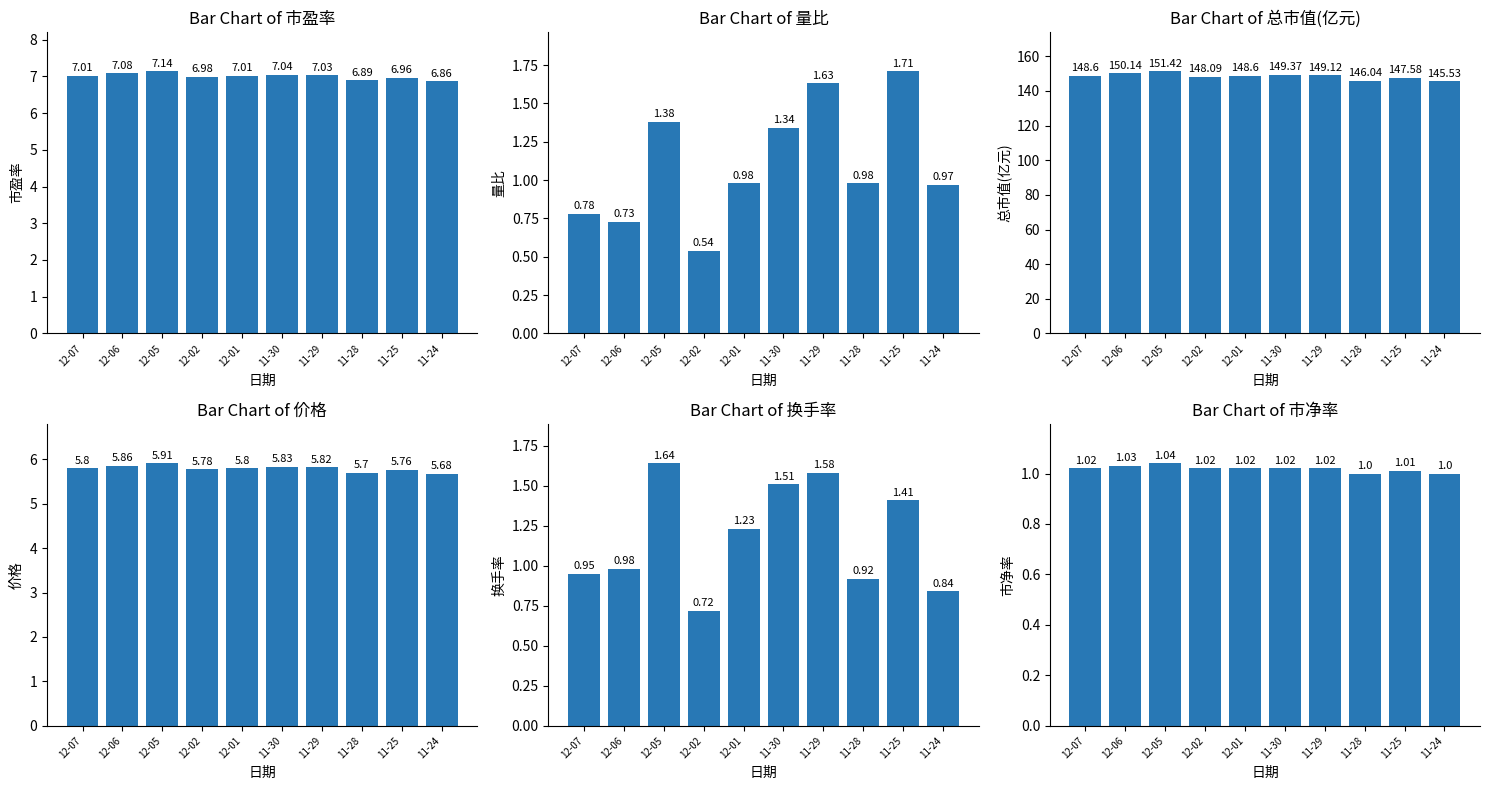

What is the total value across all series at 11-29?

166.2